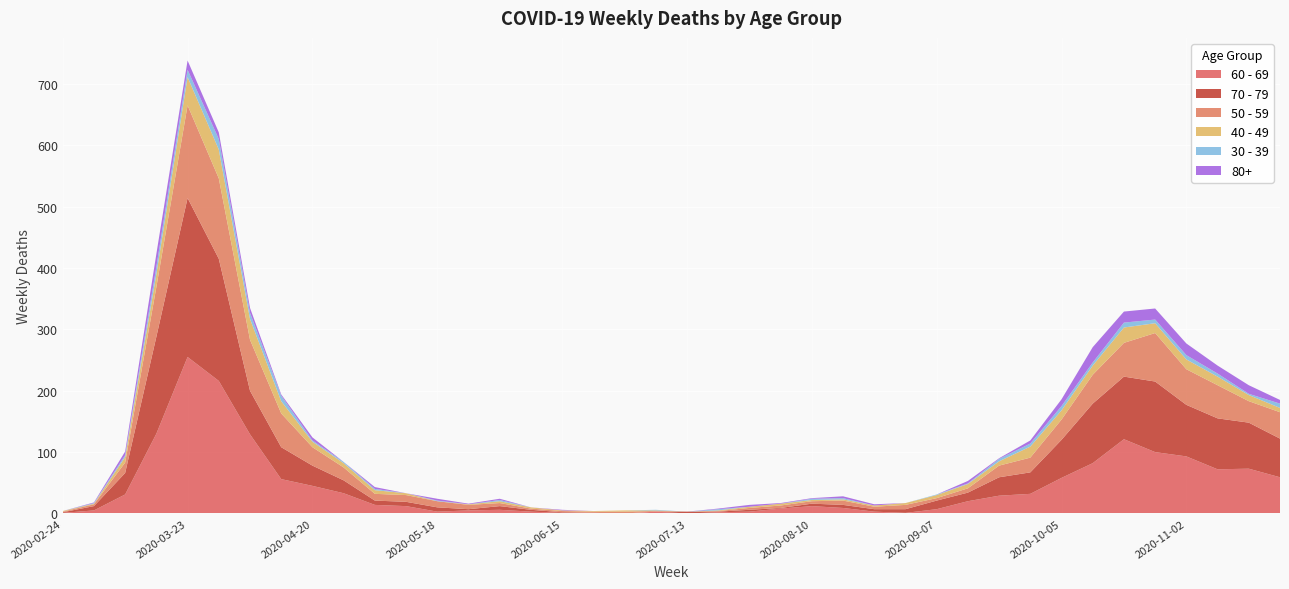

Reading left to right, what are all the values shown in this chart?

60 - 69: 1	5	31	130	255	216	129	56	45	33	14	12	3	5	6	3	1	0	0	3	0	2	3	8	12	9	3	1	7	20	29	32	58	82	121	100	93	72	73	59
70 - 79: 1	7	35	158	259	199	71	52	33	21	7	7	7	2	6	3	1	1	0	0	3	1	3	1	4	5	4	6	14	14	30	35	62	97	102	115	84	83	75	63
50 - 59: 1	3	17	81	151	131	83	55	30	21	11	11	10	7	5	2	2	2	3	1	0	1	3	4	4	7	4	7	4	7	19	24	33	47	55	79	58	54	35	43
40 - 49: 1	1	9	21	46	47	34	20	9	7	6	3	0	1	3	2	1	1	2	1	0	1	2	3	2	2	2	3	5	7	7	18	15	15	25	16	16	14	10	7
30 - 39: 0	1	3	12	12	17	10	9	2	2	2	0	1	0	2	0	0	0	0	1	0	2	0	0	2	2	0	0	1	1	4	5	7	5	8	6	7	5	2	7
80+: 0	1	6	21	15	11	8	2	5	0	3	0	3	1	2	0	1	0	0	0	0	1	3	1	1	3	2	0	0	4	1	5	11	25	18	18	19	13	14	6